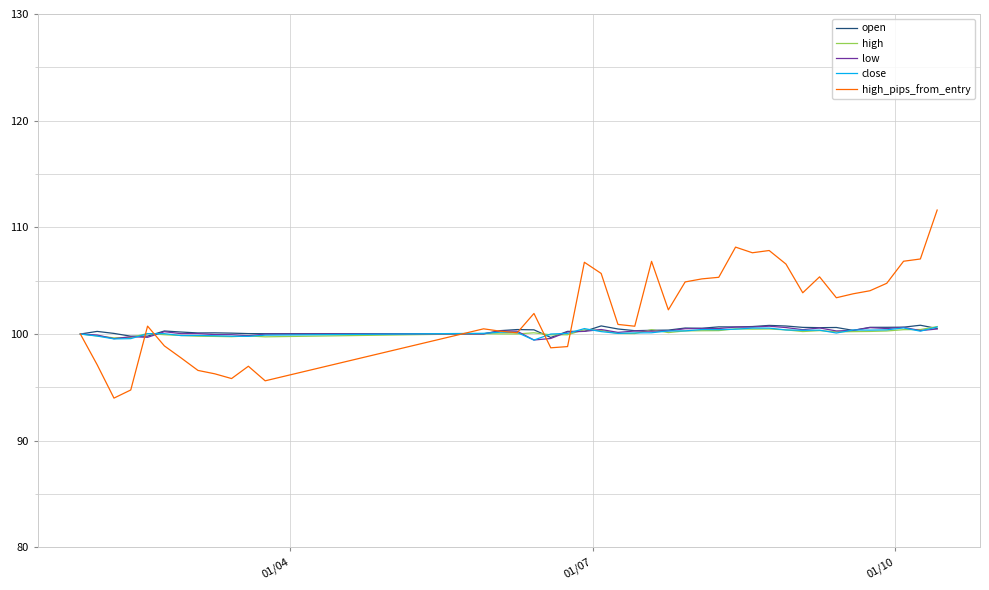

Which series has the widest spread of values?

high_pips_from_entry